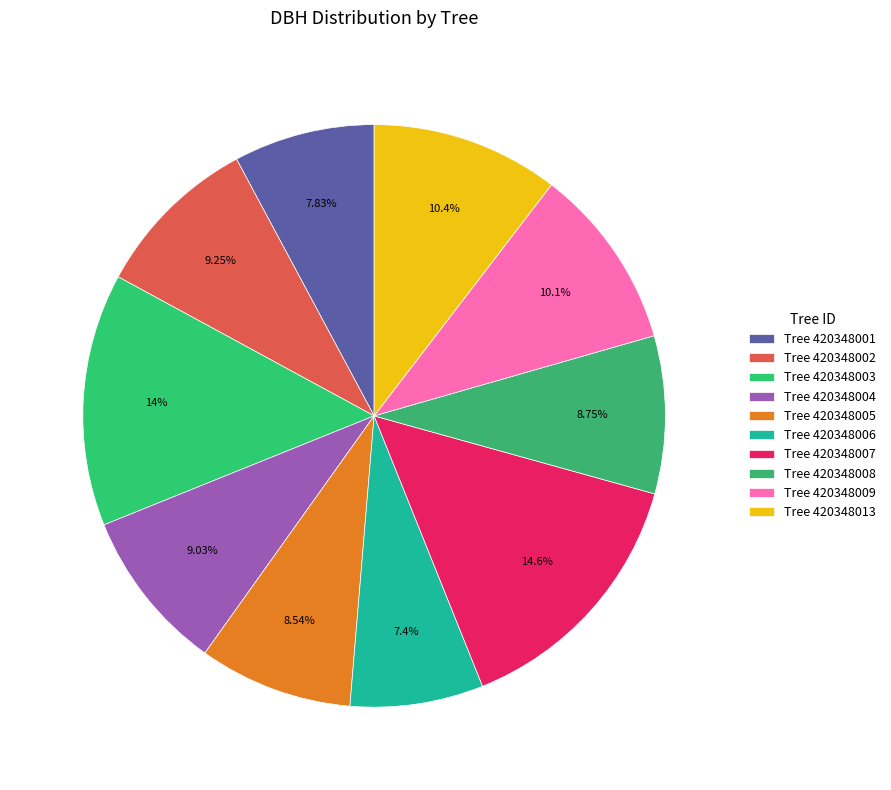

How many slices are in this pie chart?

10